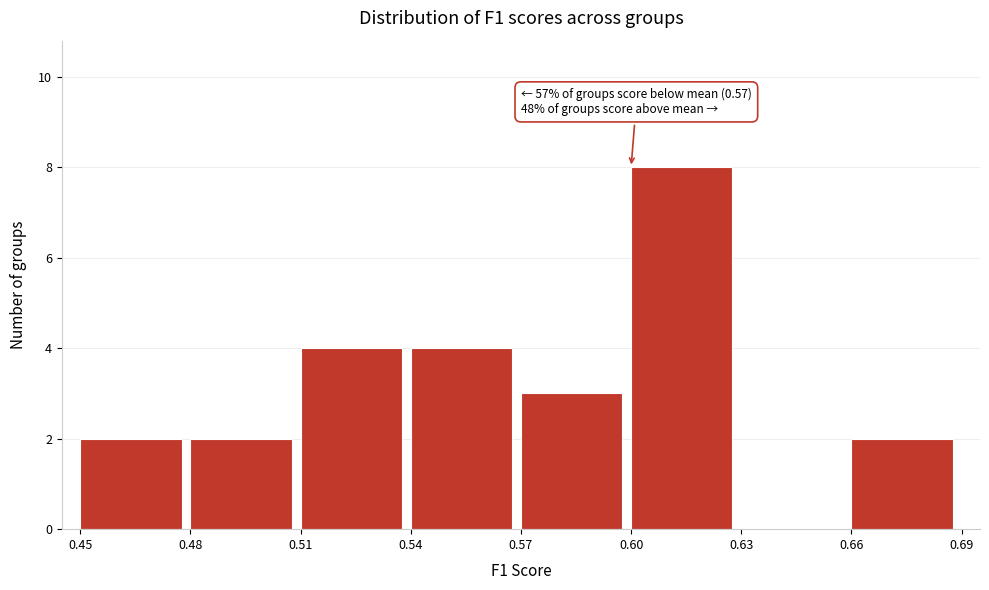

Which range on the x-axis has the tallest bar?

0.60 to 0.63